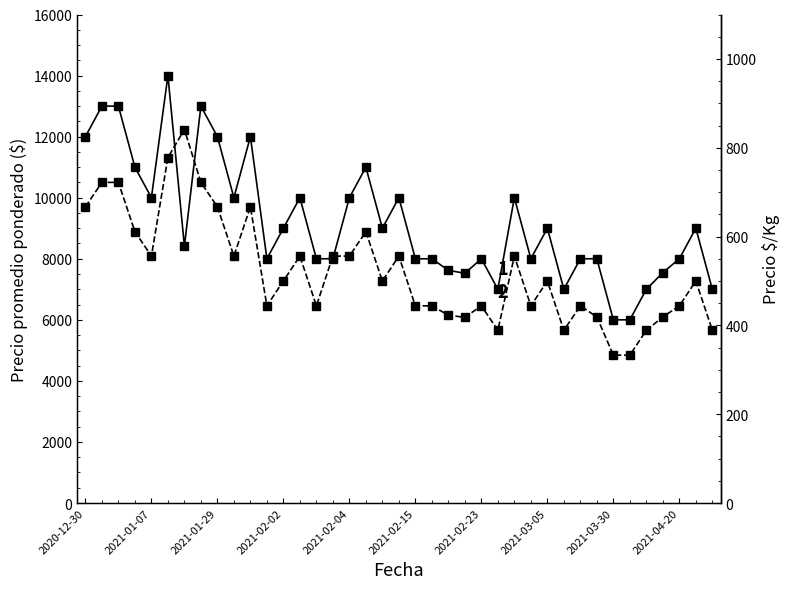

True or false: Precio promedio ponderado and Precio $/Kg intersect in this chart.

False